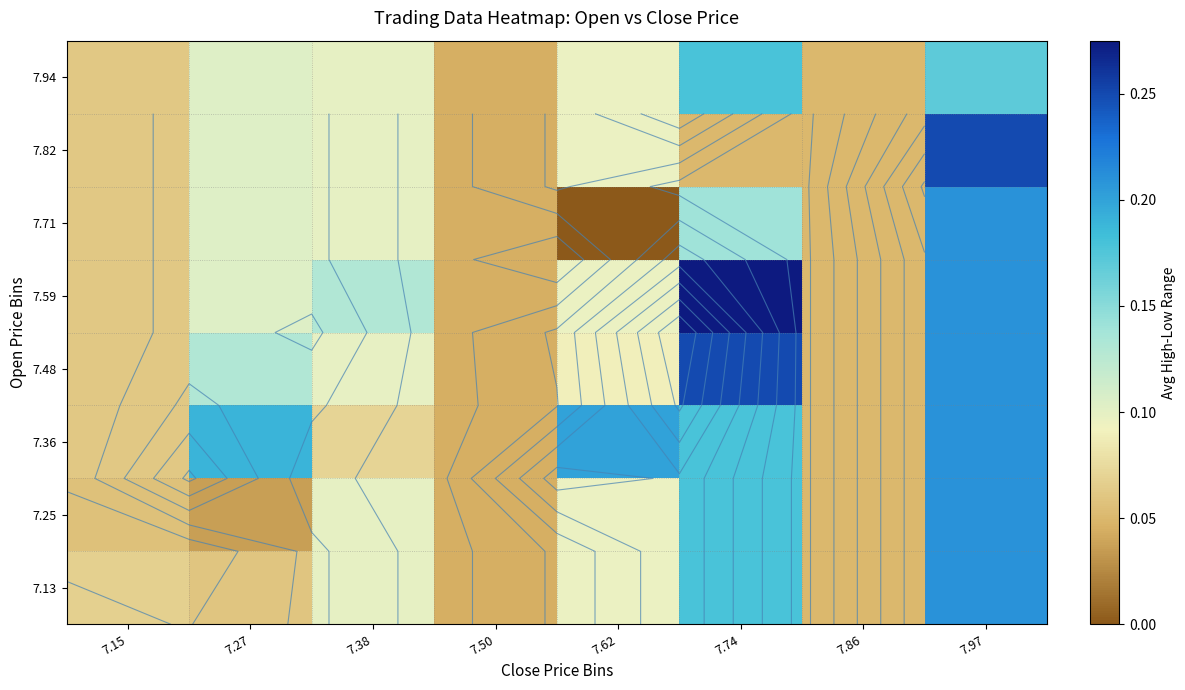

What is the average value of the 7.94 series?

0.1